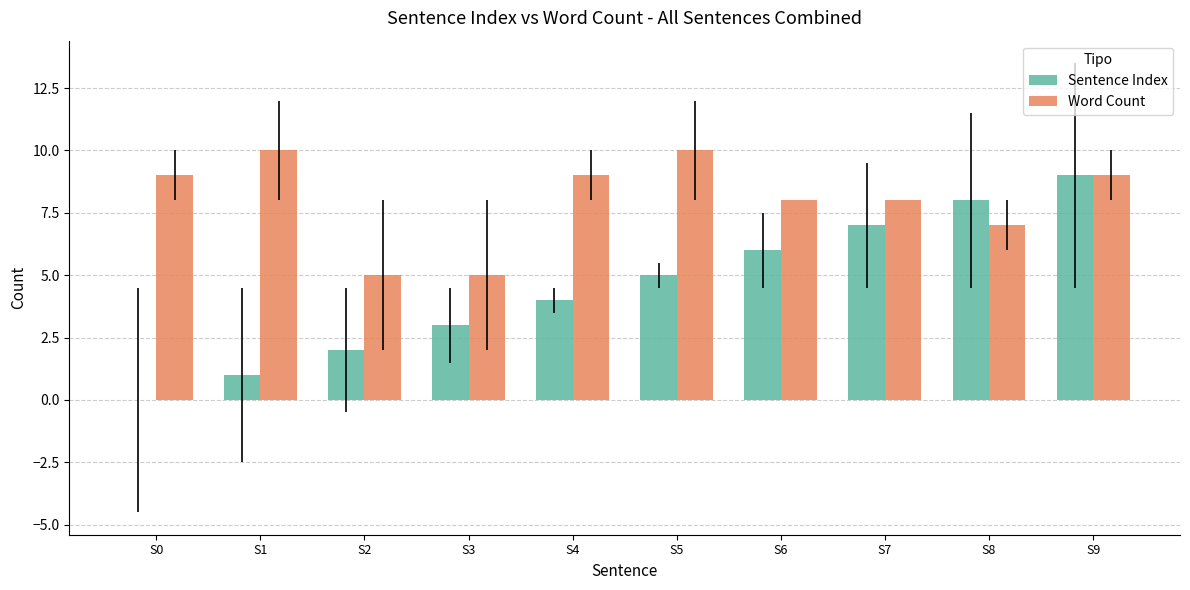

What is the highest value of the Sentence Index series?

9